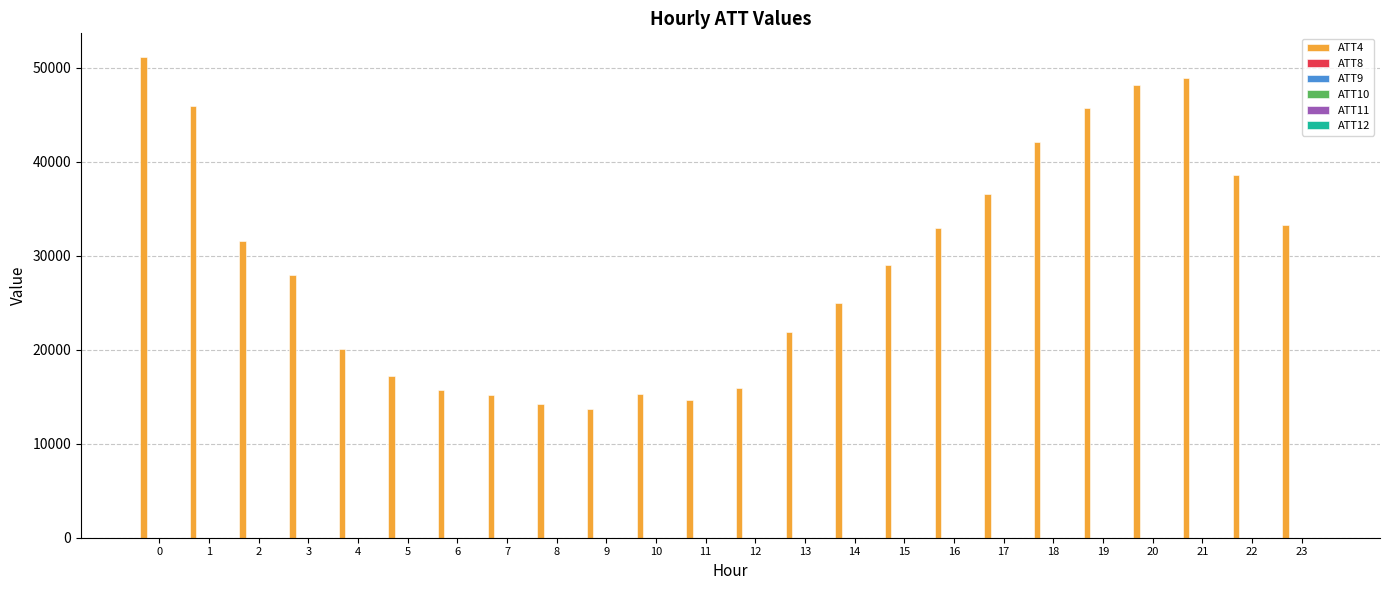

Which series has the largest total across all categories?

ATT4